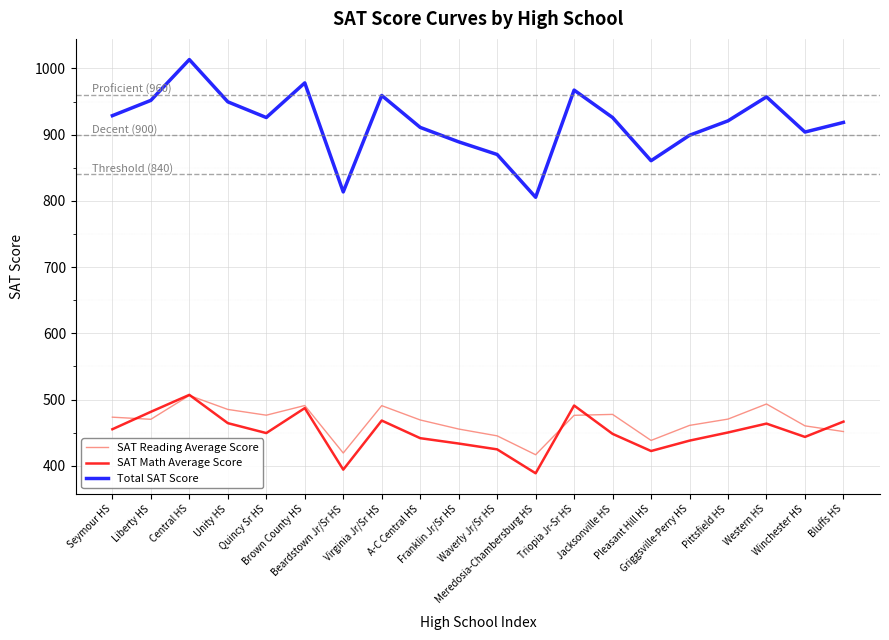

Which label corresponds to the smallest value in the chart?

Meredosia-Chambersburg HS